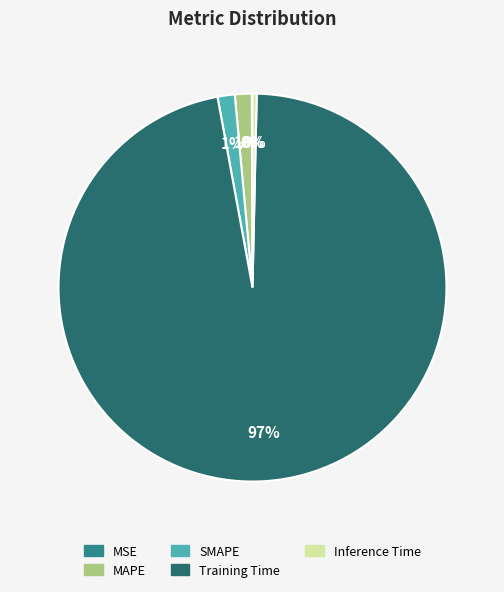

To the nearest percent, what is the average slice percentage?

20%